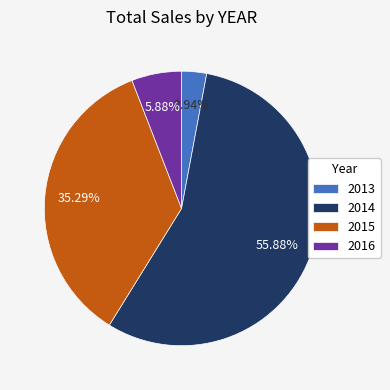

Count the number of slices in the pie.

4